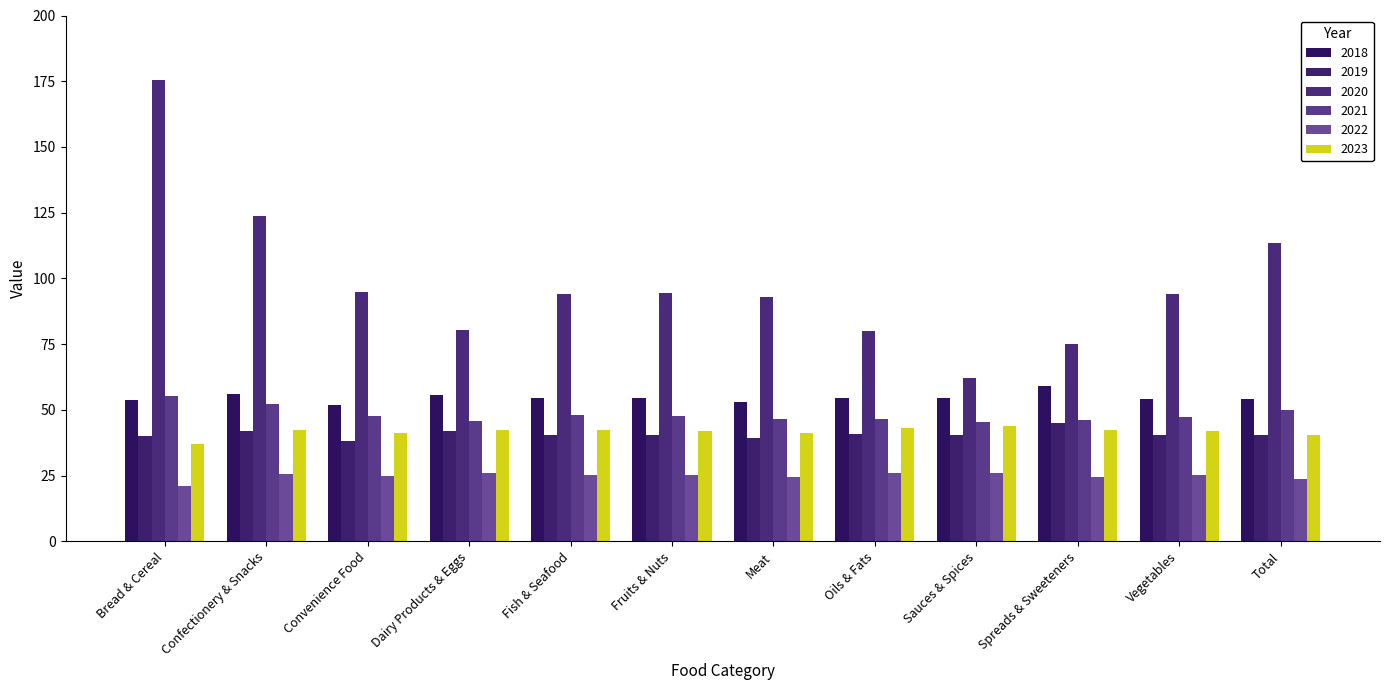

The value of 2018 at Oils & Fats is 54.6. True or false?

True